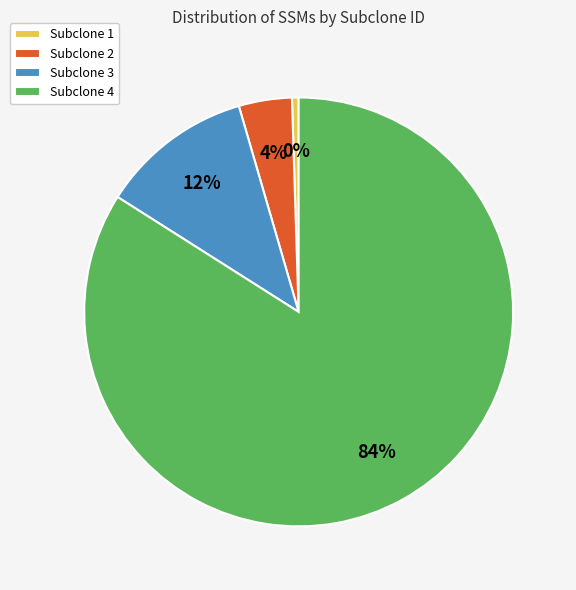

To the nearest percent, what percentage of the pie is Subclone 3?

12%